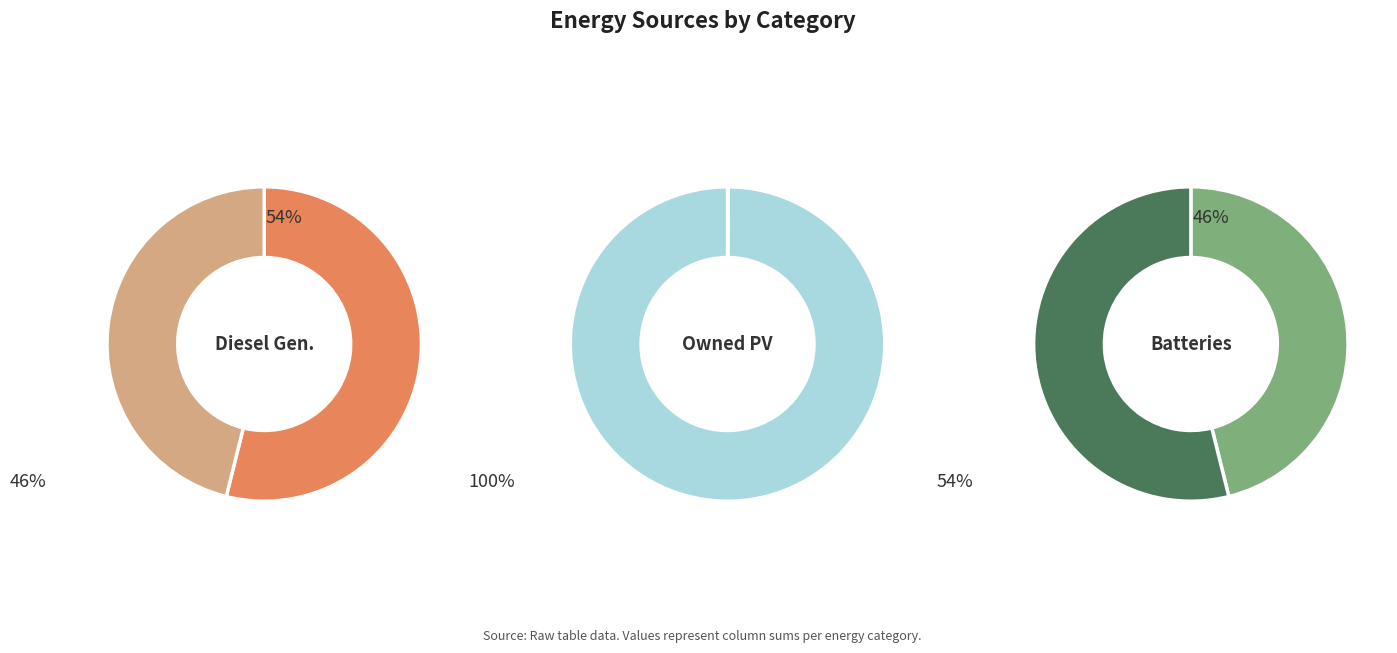

Count the number of slices in the pie.

3